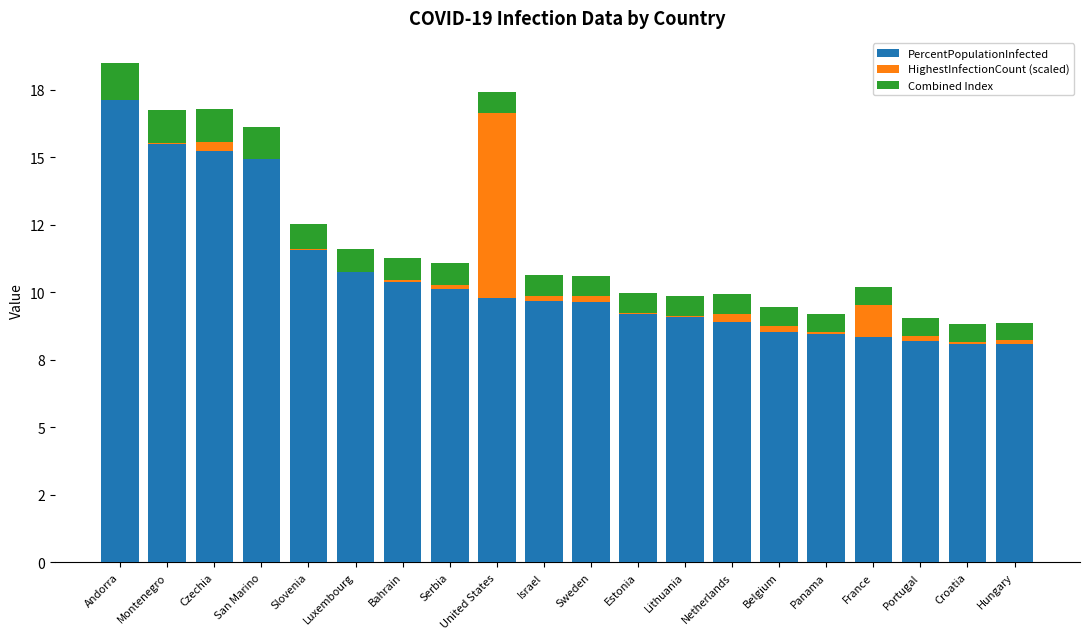

What is the label of the 17th bar from the right?

San Marino